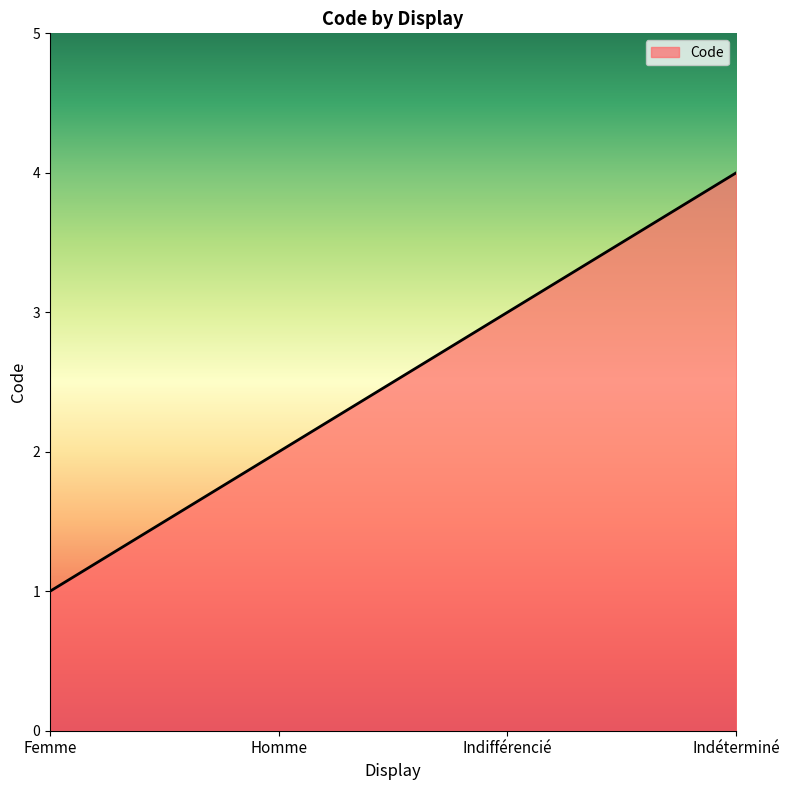

Read the value at Indéterminé.

4